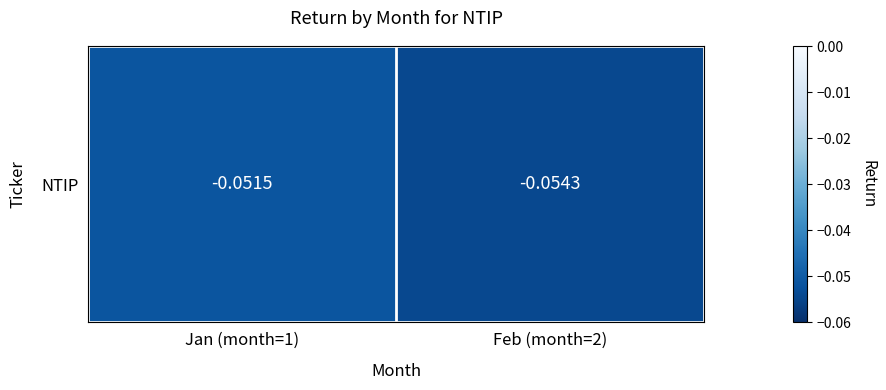

What is the smallest value displayed?

-0.1